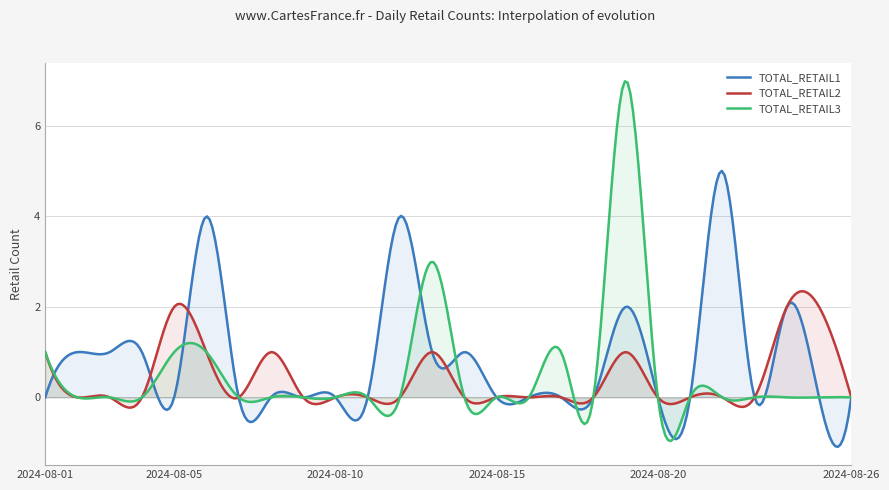

True or false: TOTAL_RETAIL3 has a value of 5 at 2024-08-13.

False